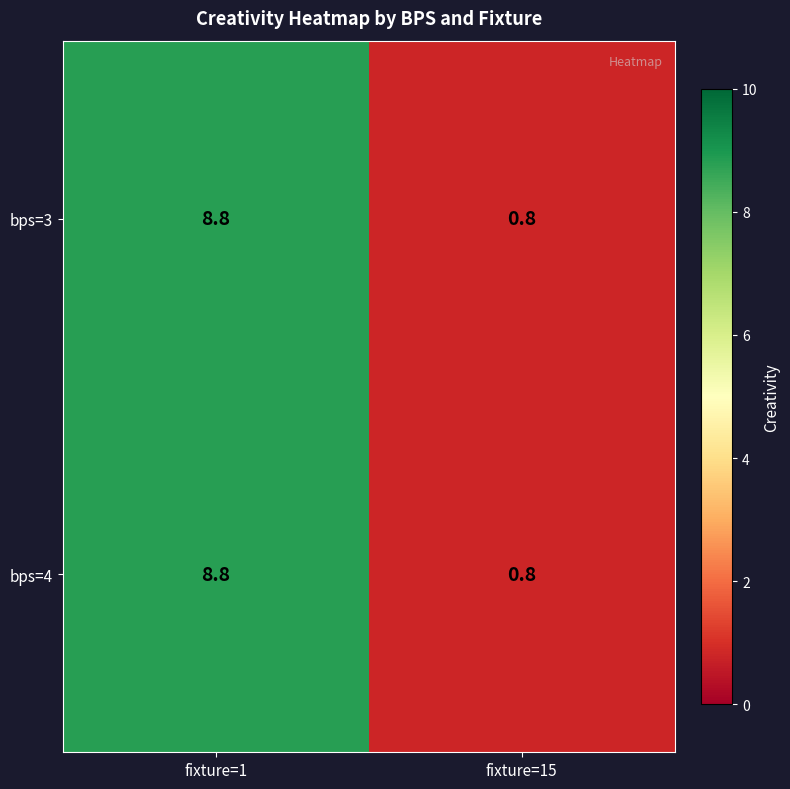

What is the lowest value of the bps=3 series?

0.8